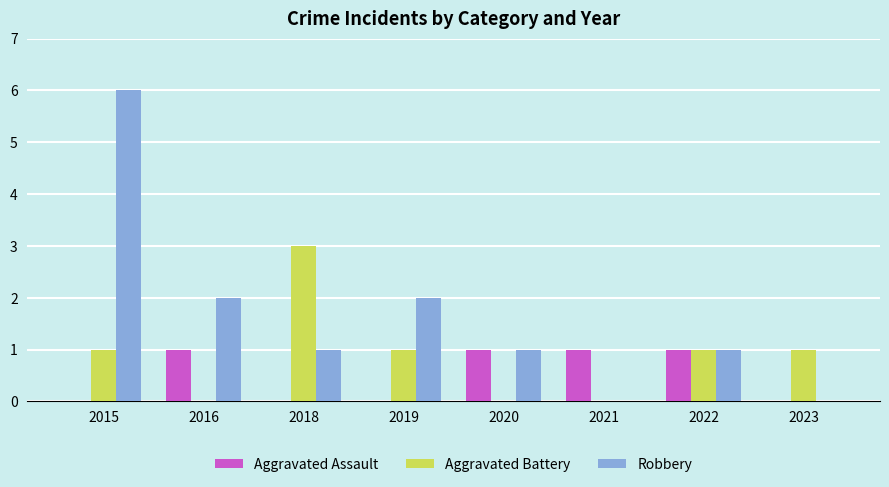

Which series changed the most between 2019 and 2021?

Robbery